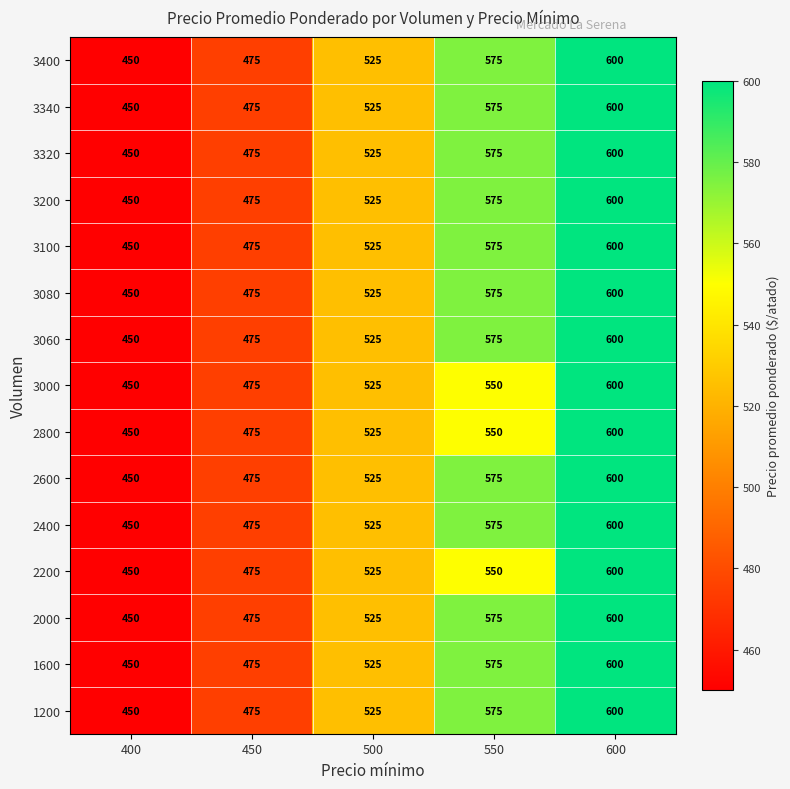

Rank the categories by 3100 value from highest to lowest.

600, 550, 500, 450, 400